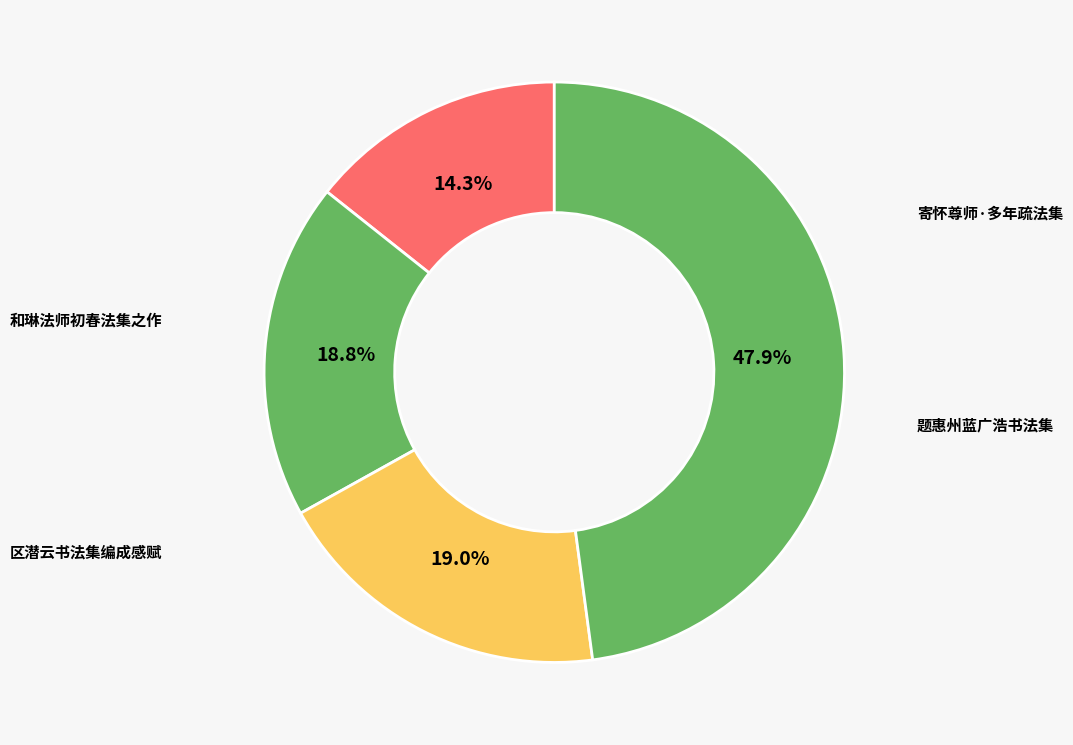

How many slices are in this pie chart?

4